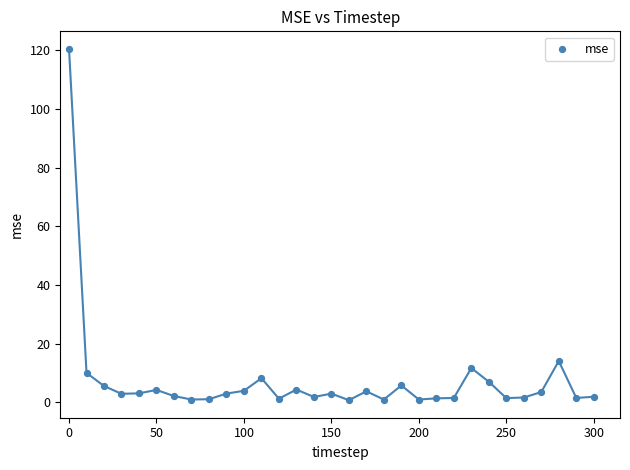

What Y value in the scatter plot is closest to 60?

14.1